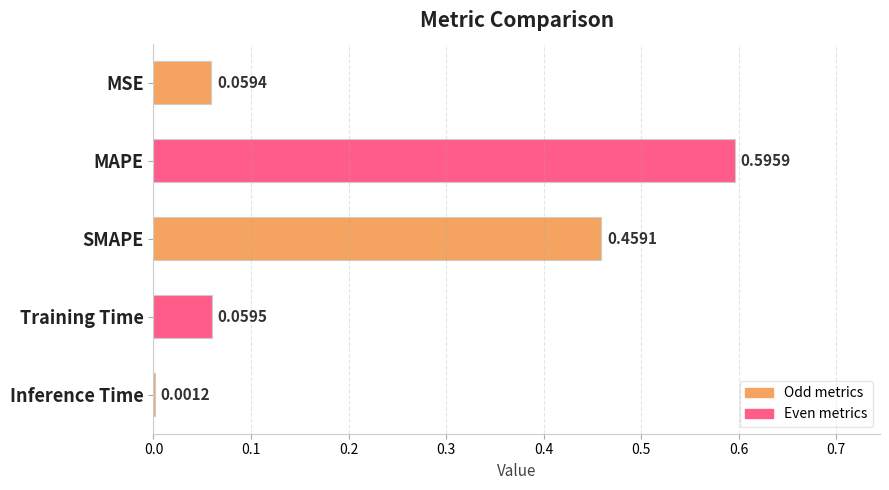

Which label corresponds to the largest value in the chart?

MAPE